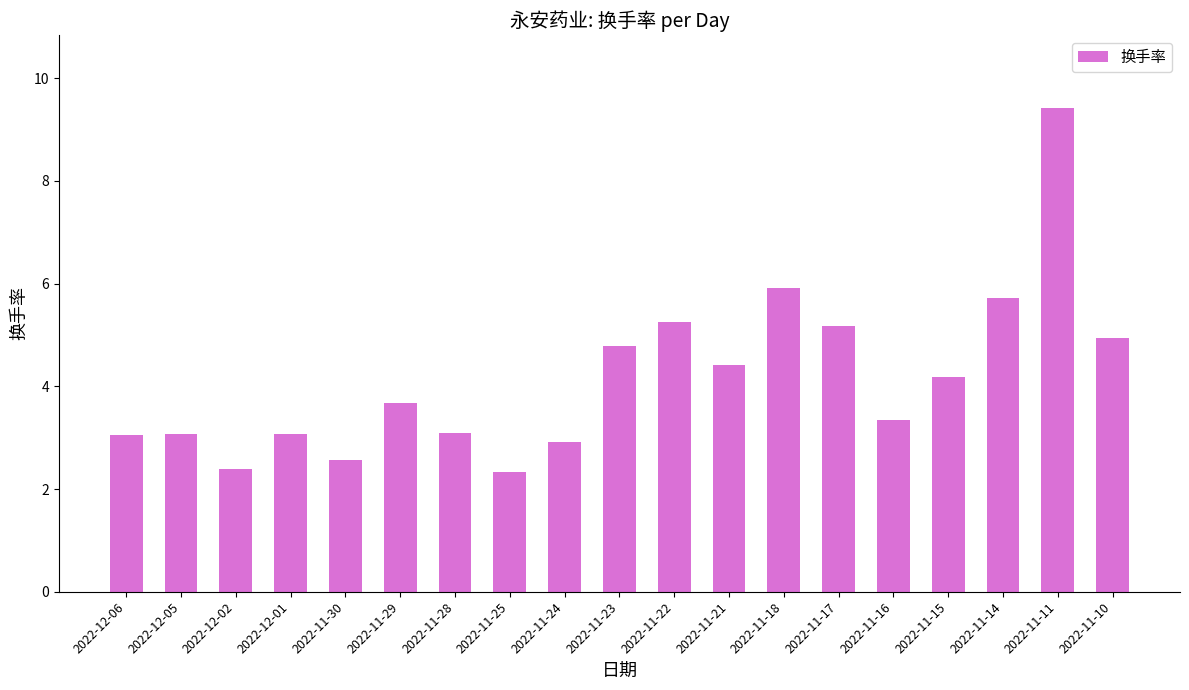

Where does the data first go above 3?

2022-12-06